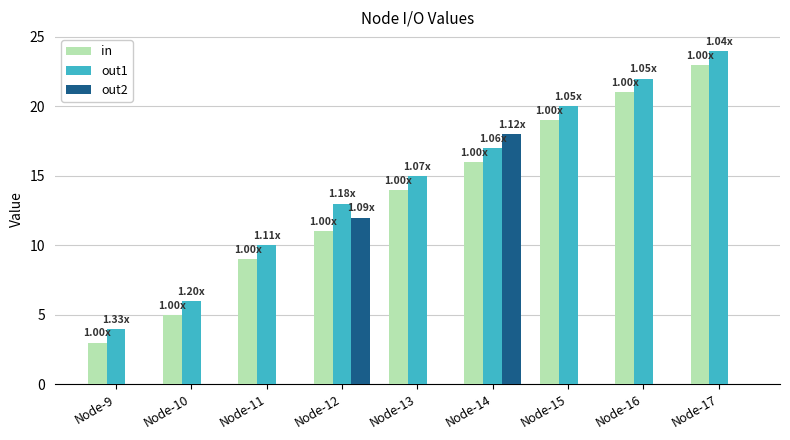

Between Node-12 and Node-16, which series saw the biggest shift?

out2